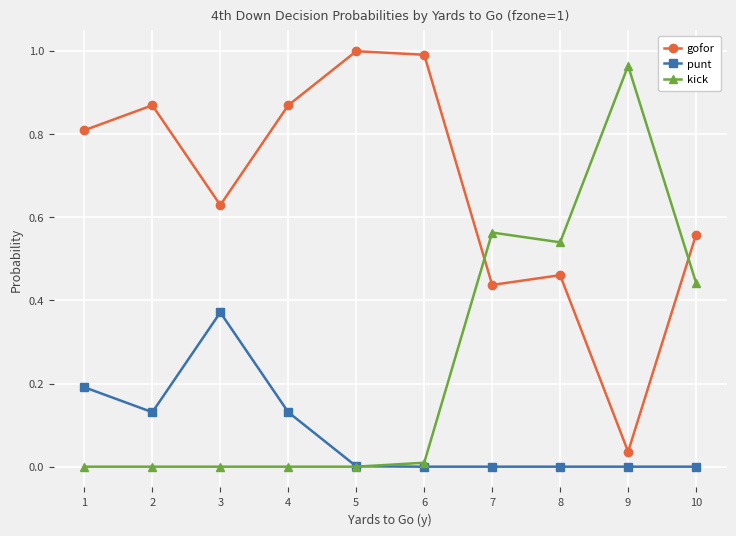

Where is the first local maximum for gofor?

2